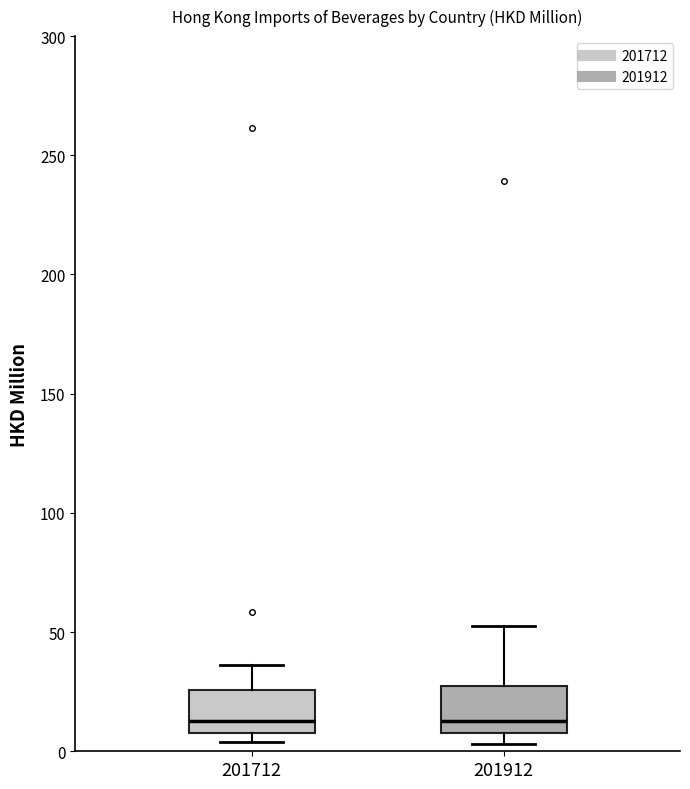

Reading left to right, read every box against the y-axis: the position of its median line, the range the box covers, and the ends of its whiskers. The values are not printed on the chart, so give them approximately, as read against the axis.

201712: median 15, box 10 to 25, whiskers 5 to 35
201912: median 15, box 10 to 25, whiskers 5 to 55